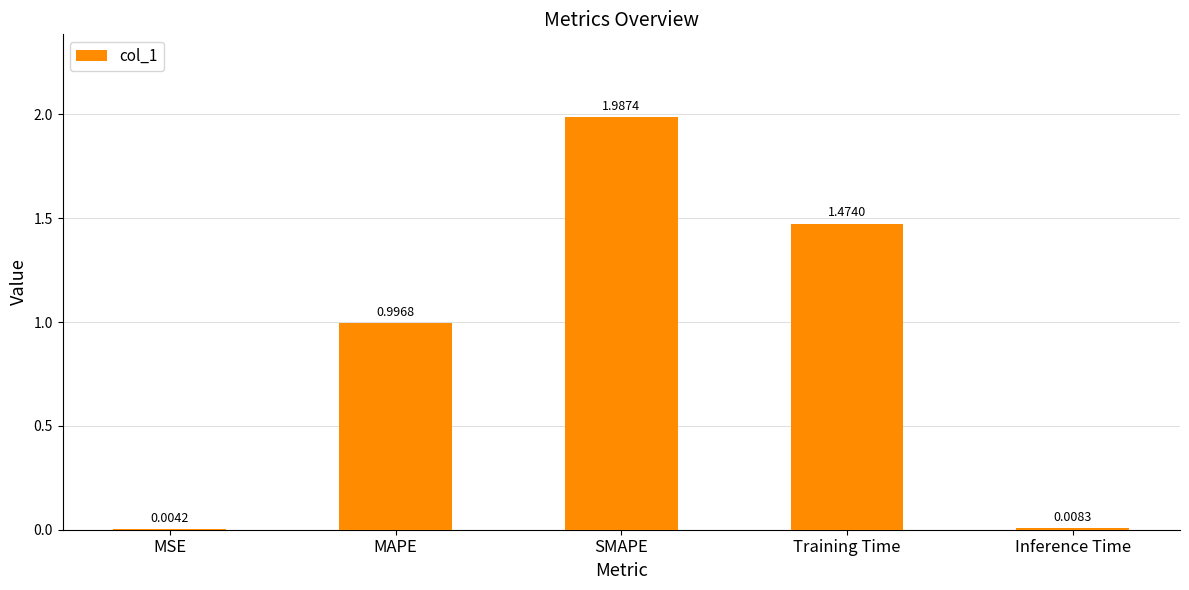

Where is the data nearest to the value 0?

MSE